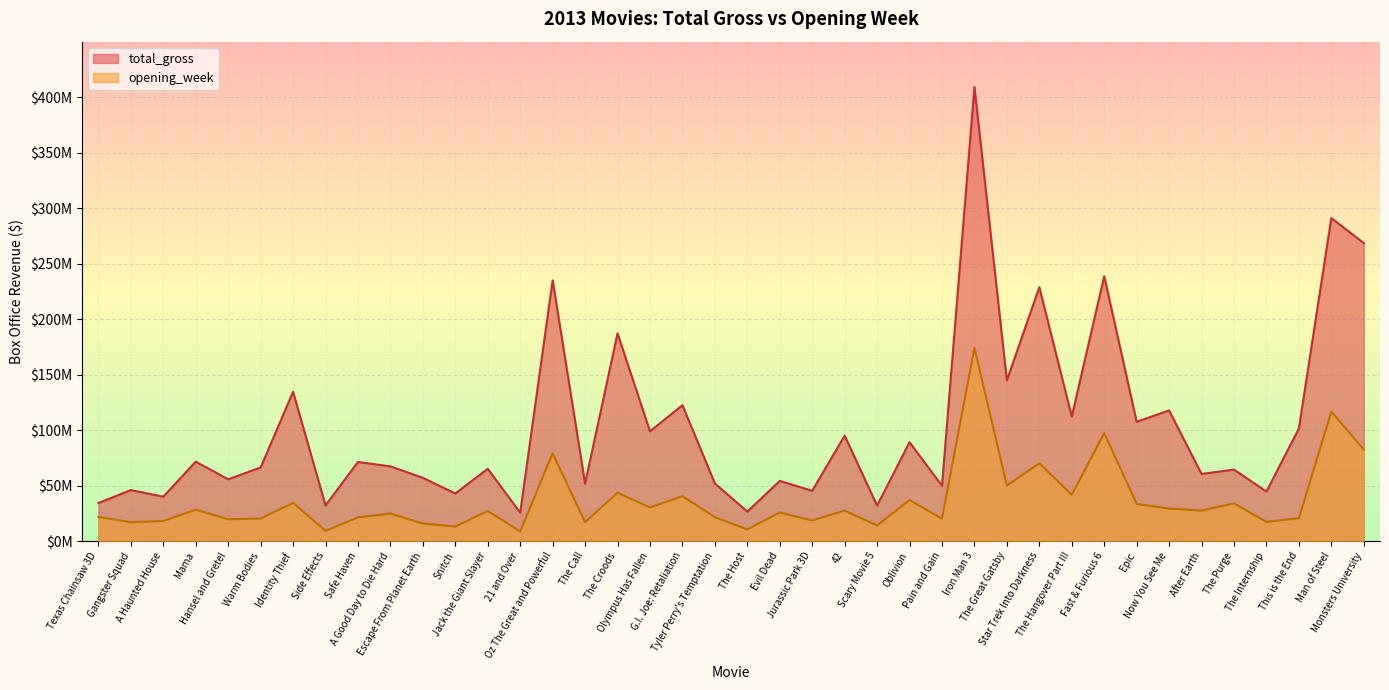

How many interior local valleys does the opening_week series have?

15